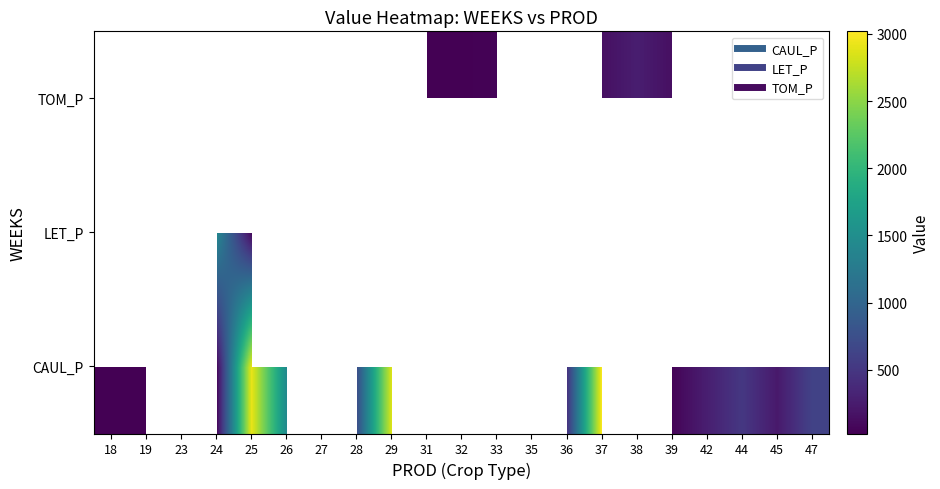

At how many categories does at least one series exceed 1576?

3